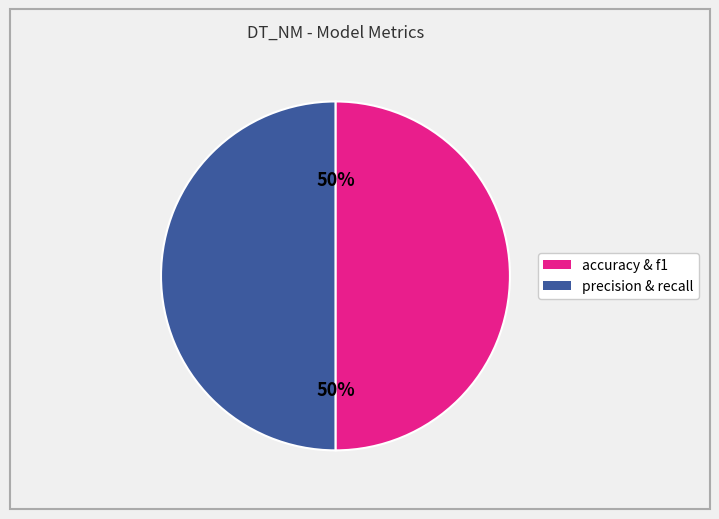

To the nearest percent, what is the average slice percentage?

50%